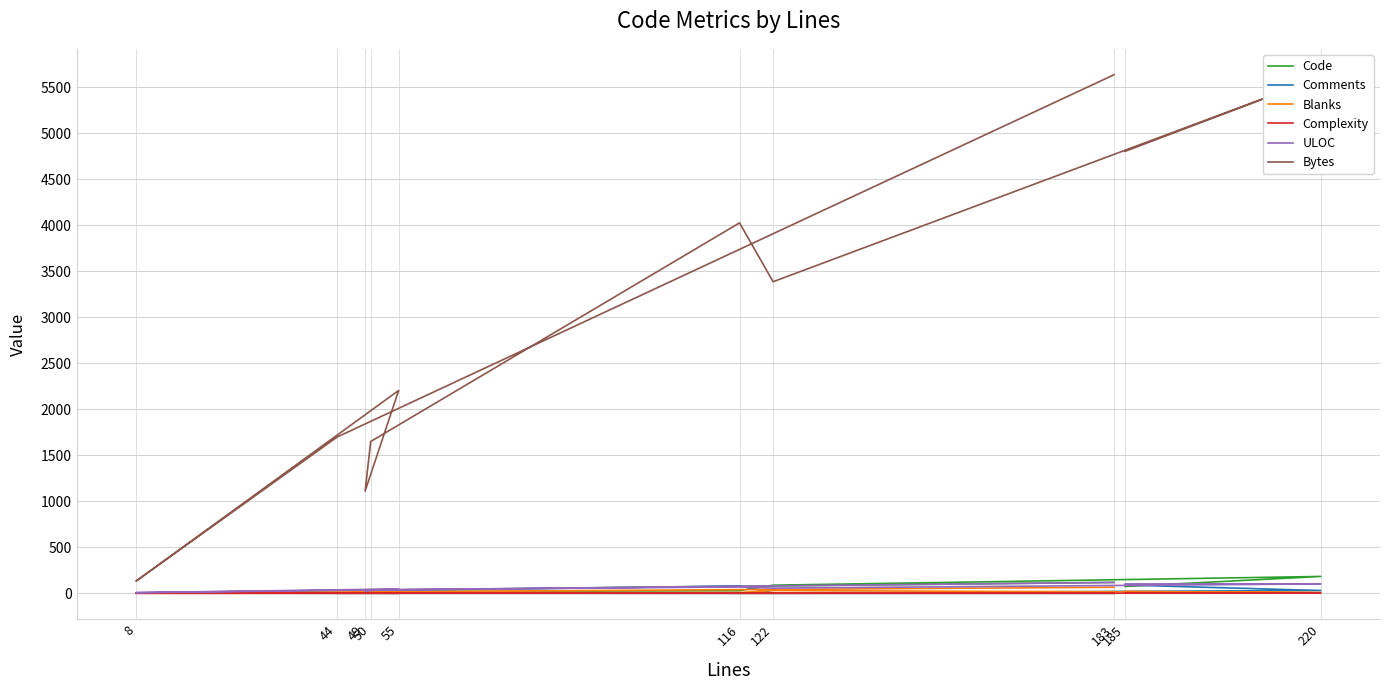

The value of ULOC at 49 is 26. True or false?

True